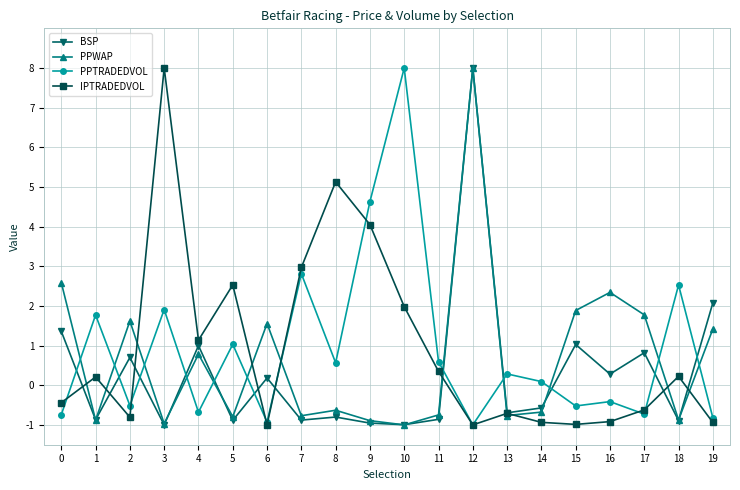

True or false: BSP has more than 2 interior local peaks.

True